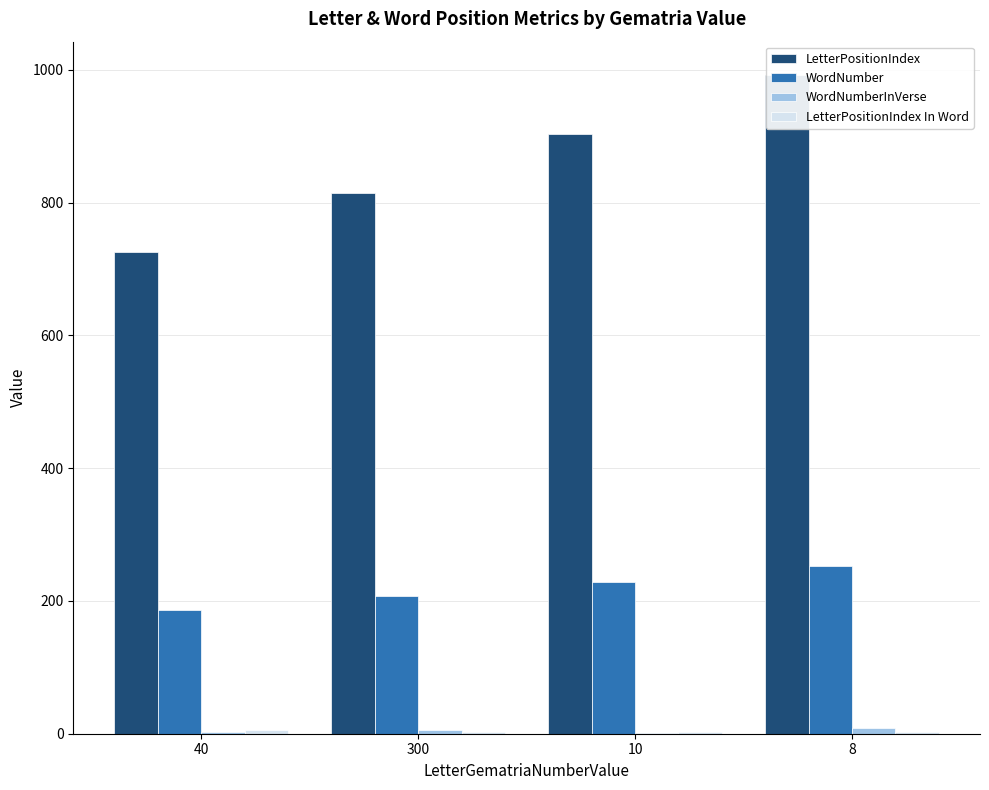

What is the spread (max minus min) of values at 10?

903